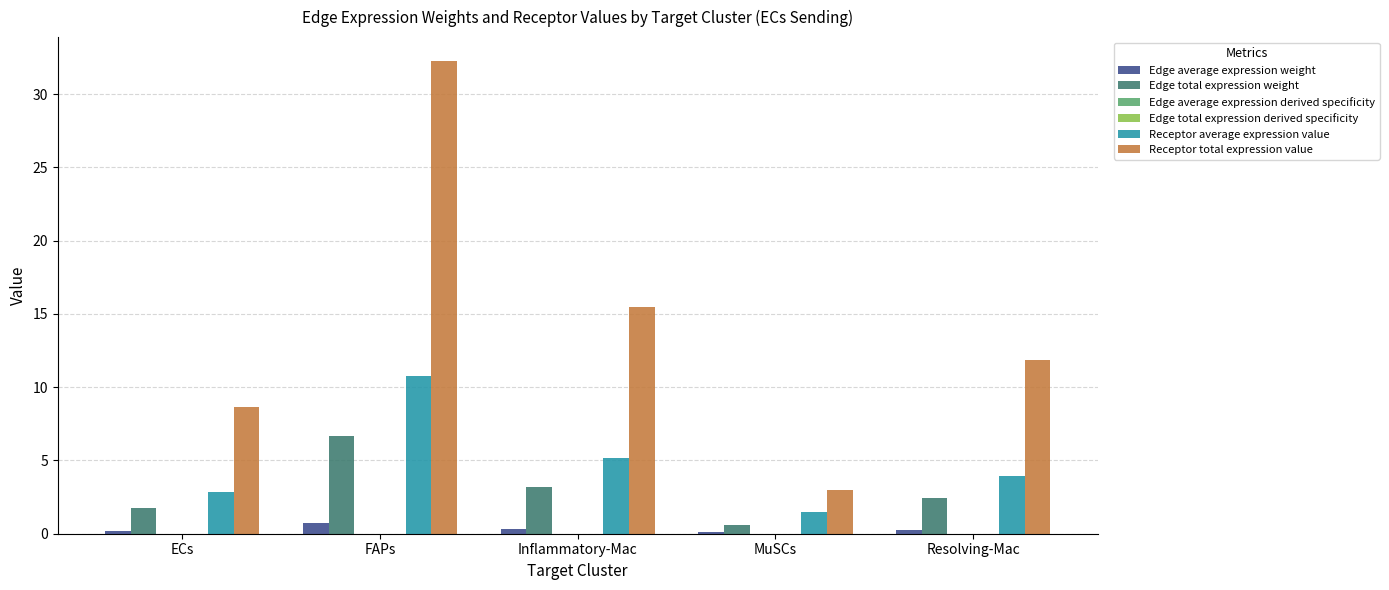

What is the sum of all Edge total expression weight values?

14.7